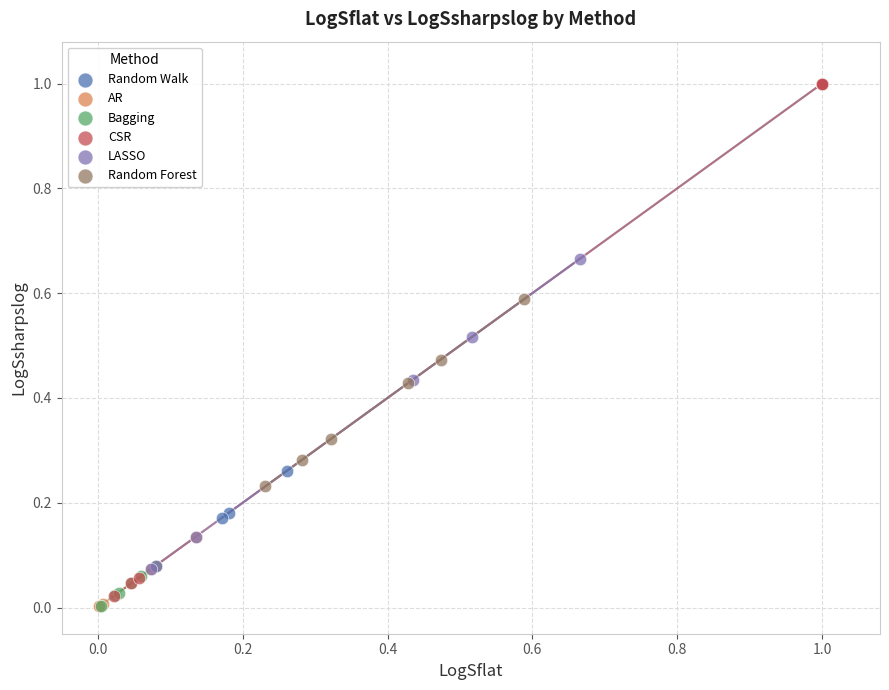

What are all the series names shown in the legend?

Random Walk, AR, Bagging, CSR, LASSO, Random Forest